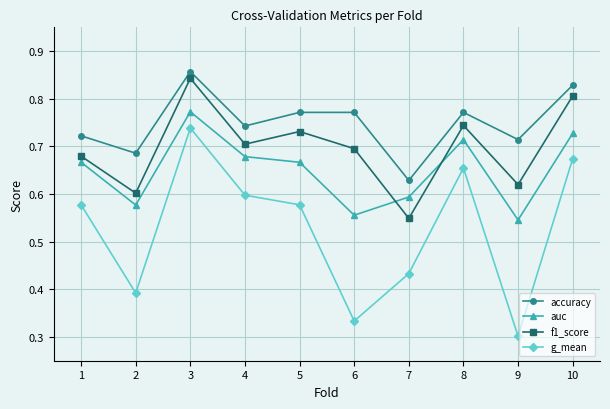

Rank the categories by f1_score value from highest to lowest.

3, 10, 8, 5, 4, 6, 1, 9, 2, 7